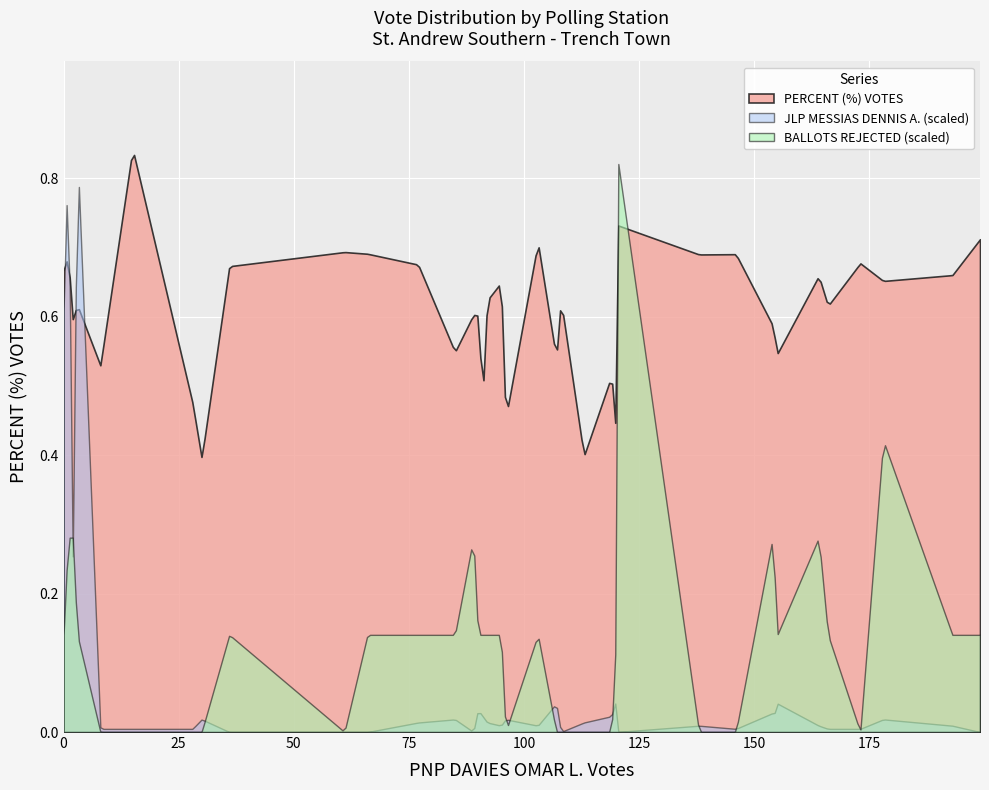

True or false: PERCENT VOTES has a value of 0.2 at 44.

False